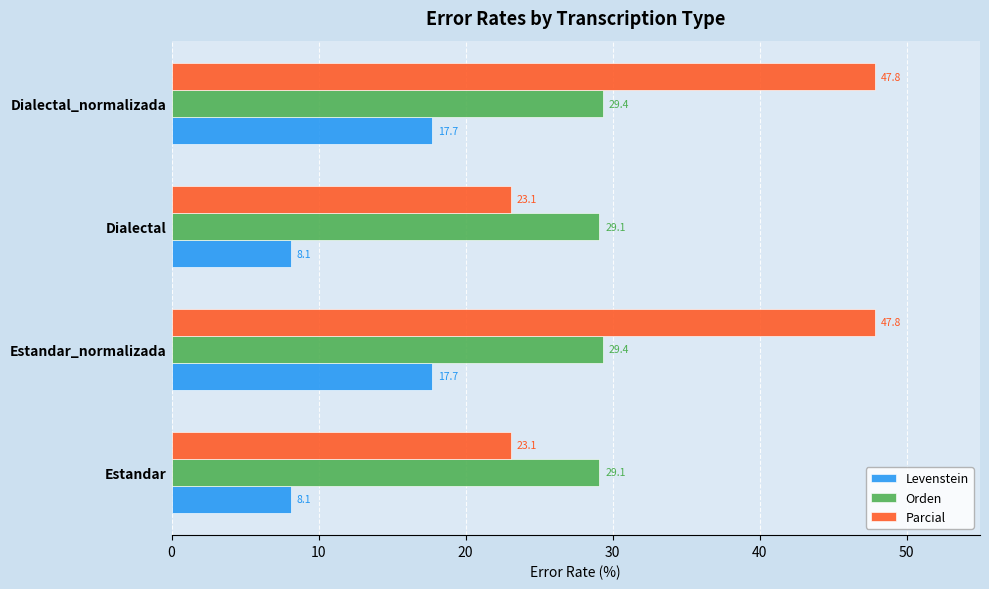

What is the highest value of the Parcial series?

47.8